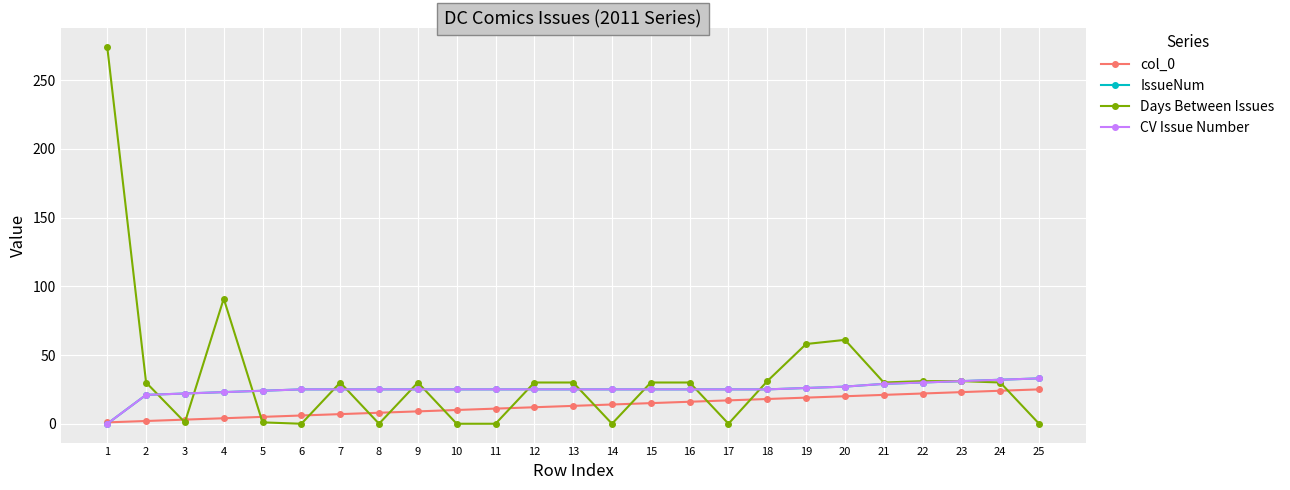

Is this an area chart (filled region under the line)?

No